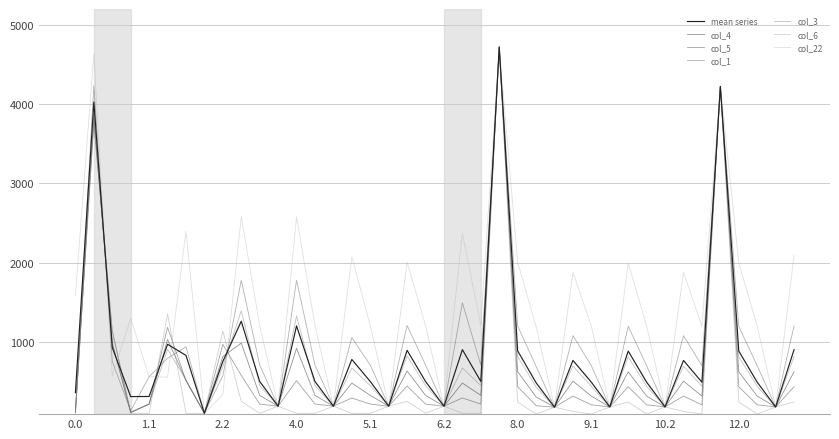

After their last crossing, which series has the higher values: col_6 or col_4?

col_4